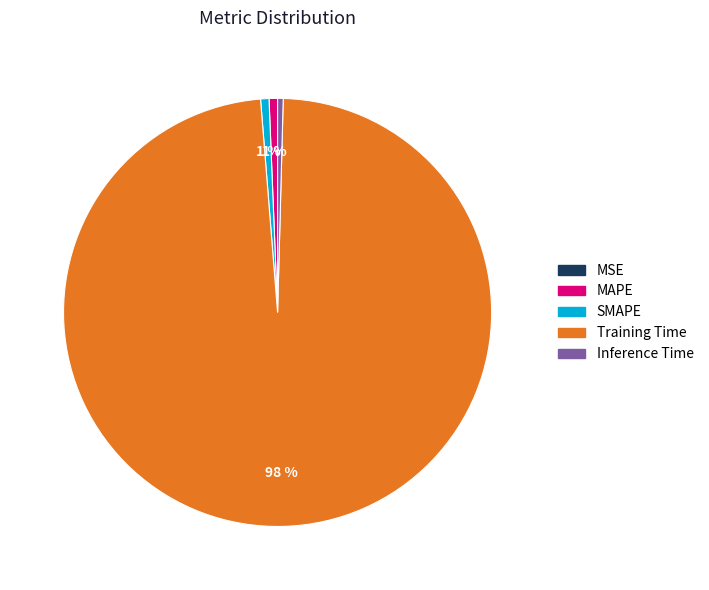

Which slice represents more than half of the pie?

Training Time